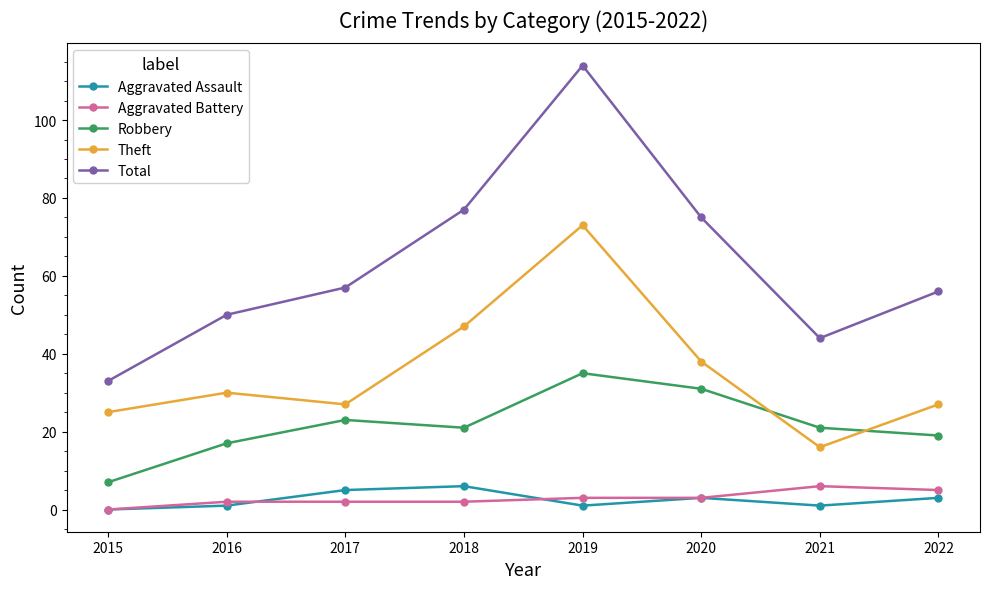

Which series ends up on top after the final intersection of Aggravated Assault and Aggravated Battery?

Aggravated Battery